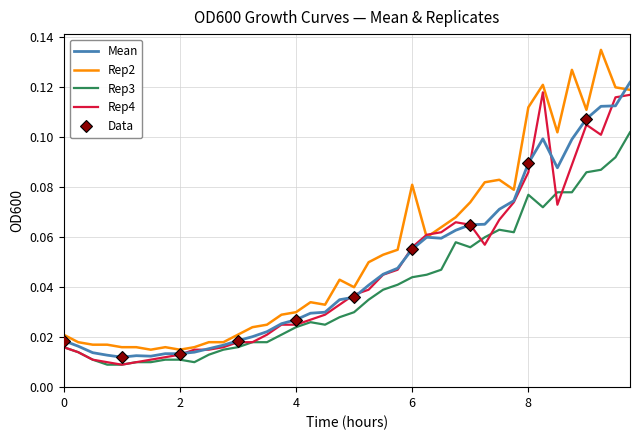

What is the sum of all Mean values?

1.9